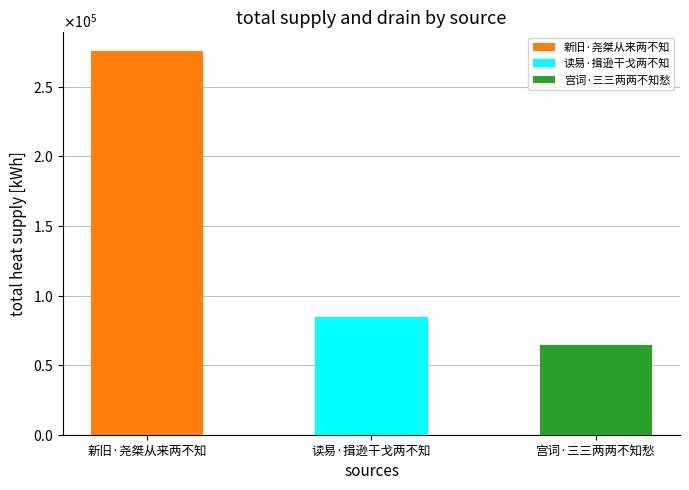

How many values are below 84786?

1